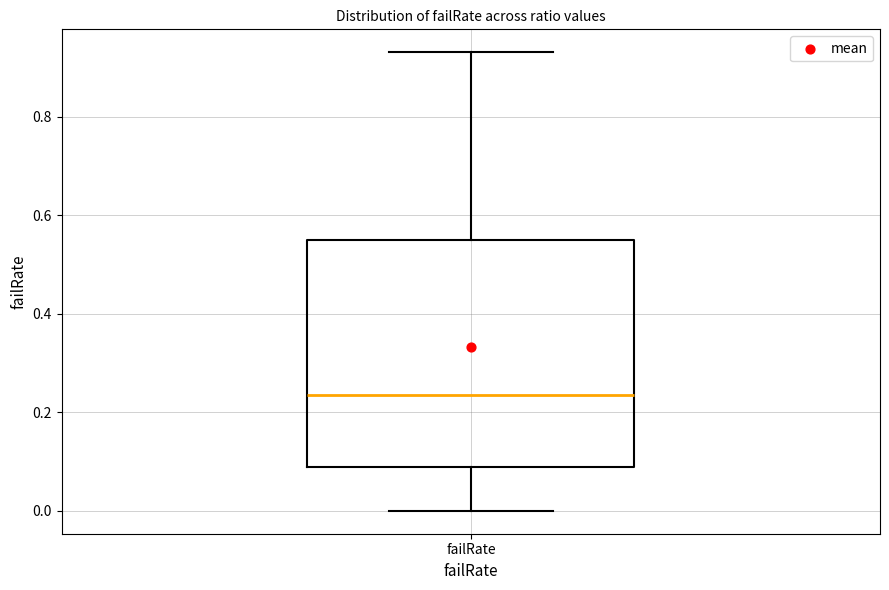

Where does the lower whisker of the box for failRate end on the y-axis? The values are not printed on the chart, so give them approximately, as read against the axis.

0.00